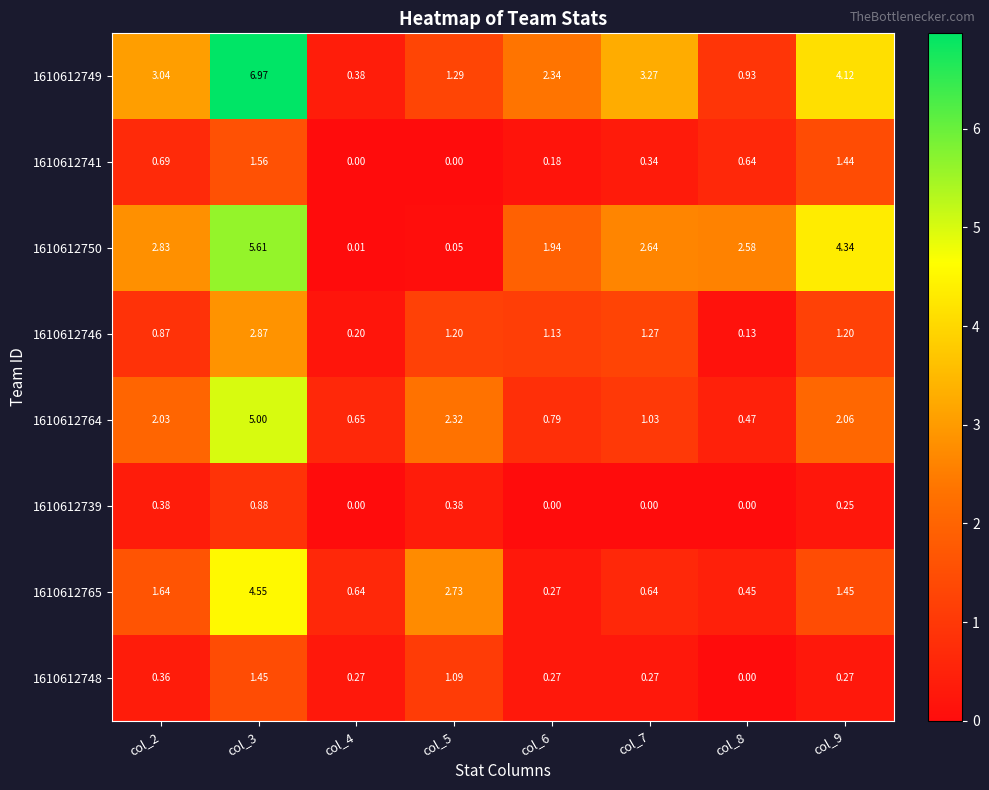

How many distinct data groups are displayed?

8